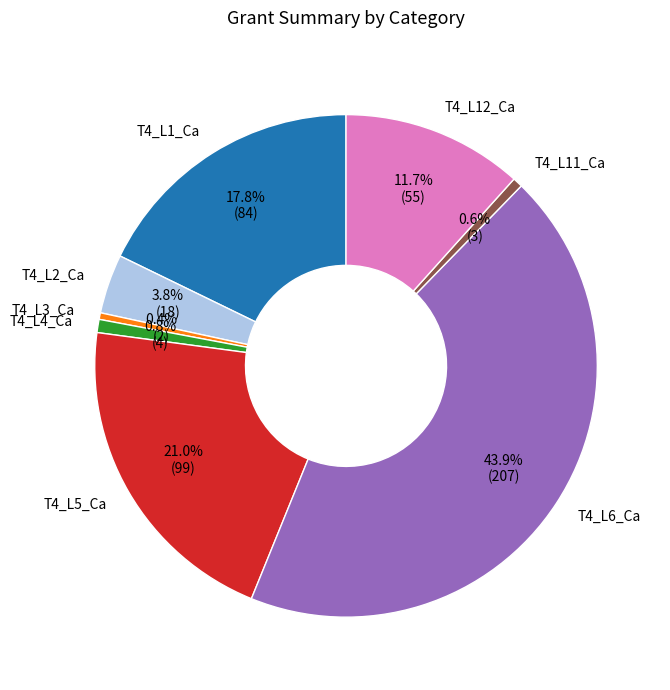

How many segments does this pie chart have?

8